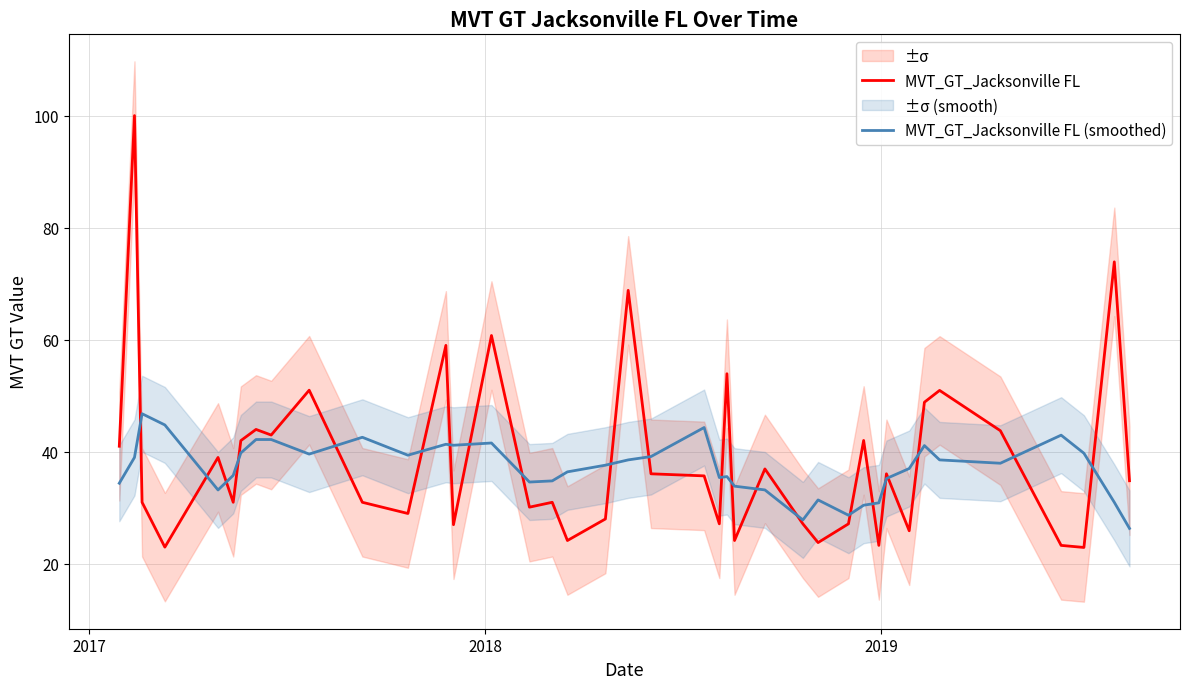

What is the difference between the maximum and second lowest values in the MVT_GT_Jacksonville FL series?

77.0